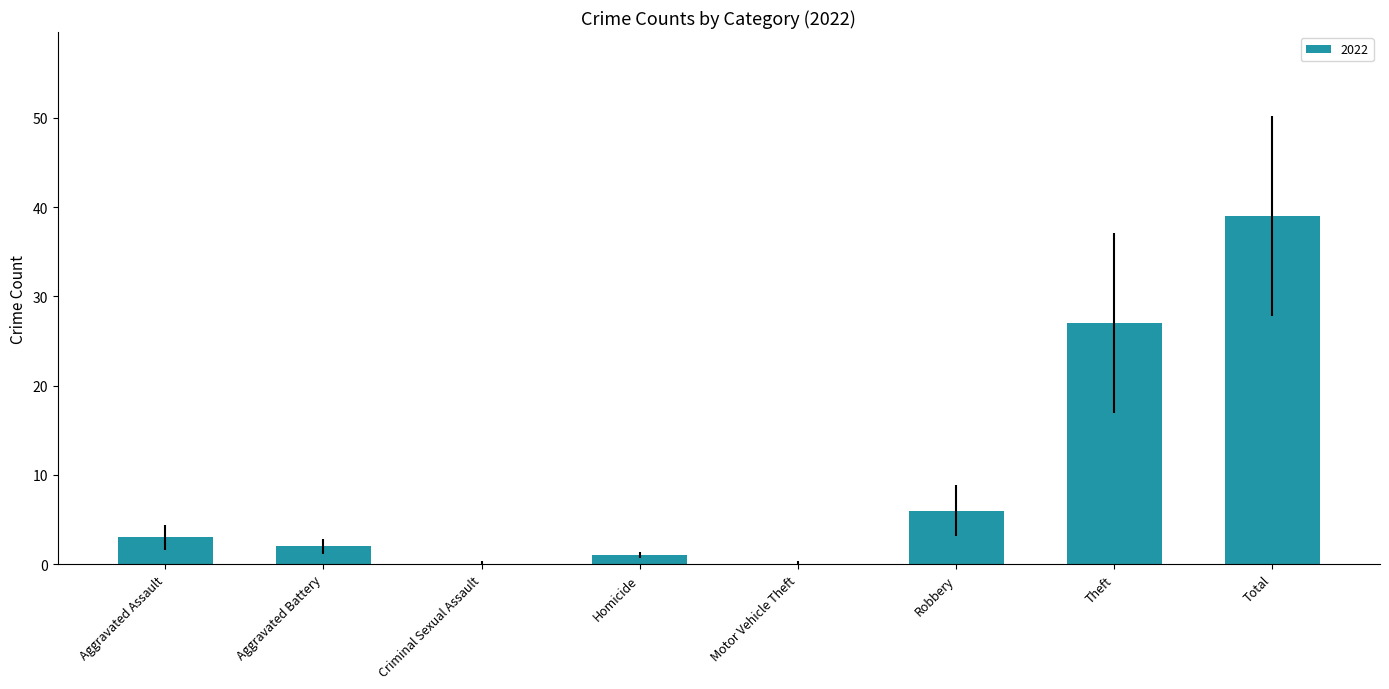

Where is the data nearest to the value 19?

Theft